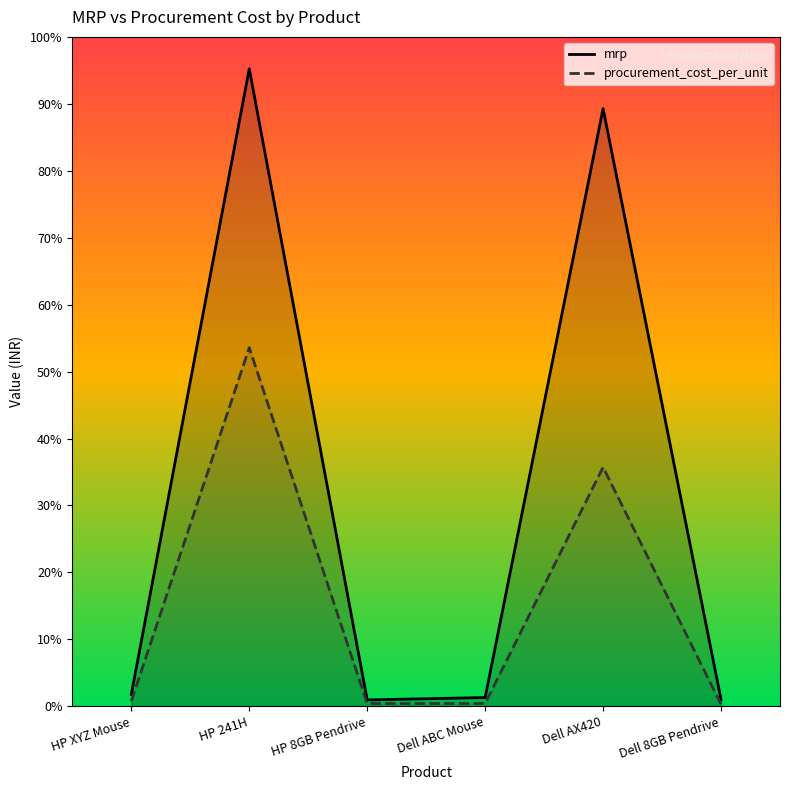

How many lines are shown in the chart?

2